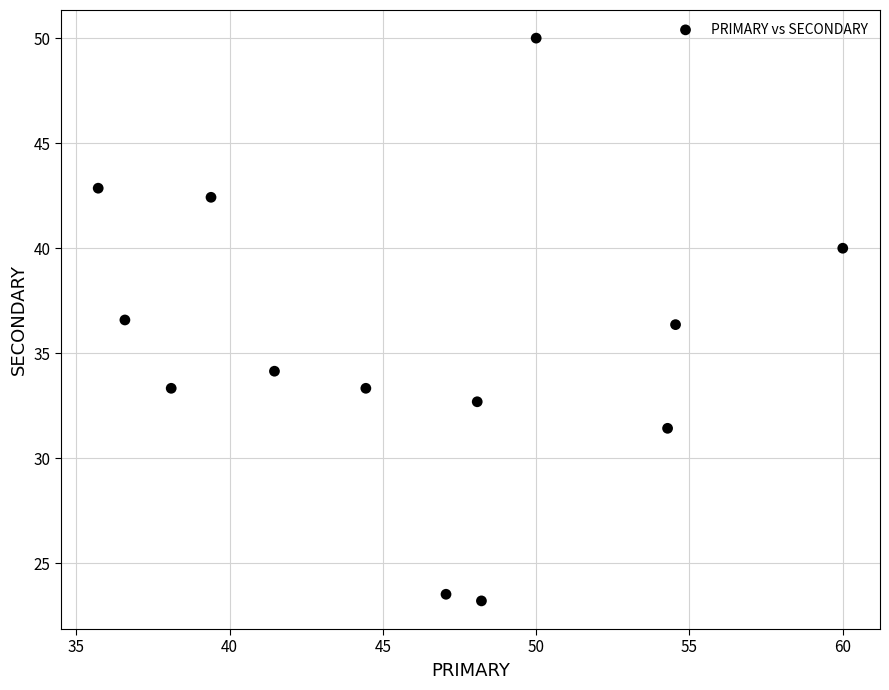

What is the range of X values (max minus min)?

24.3